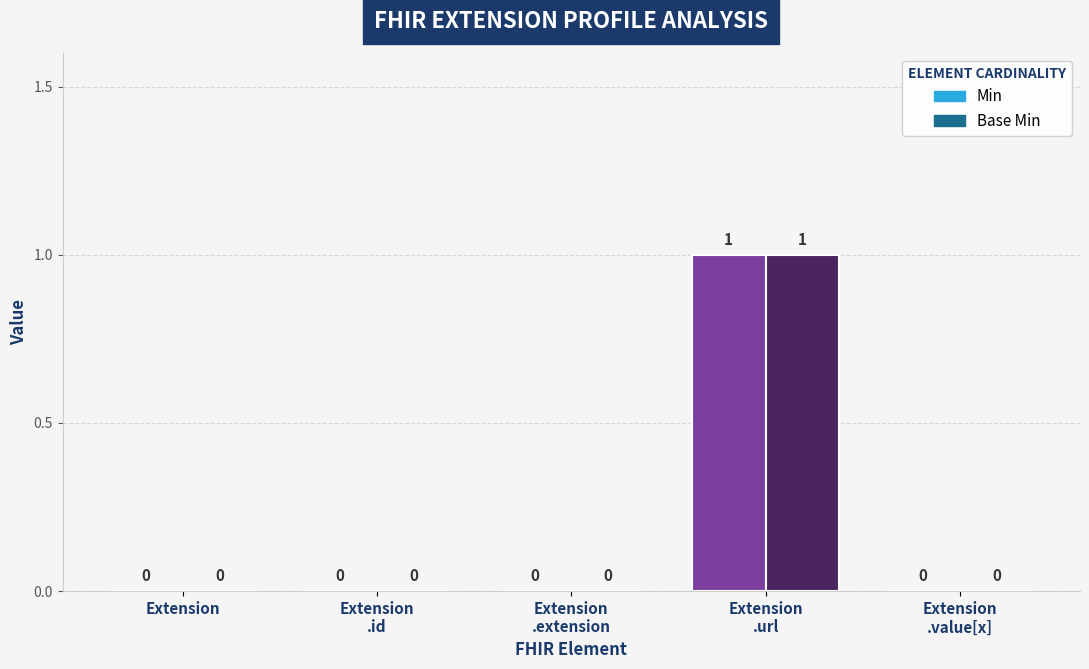

Which has a higher value, Extension.value[x] or Extension.extension?

Extension.value[x]